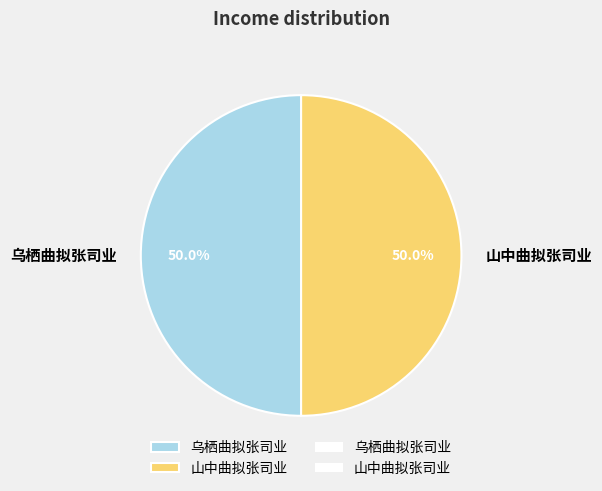

Approximately how many times larger is the value at 山中曲拟张司业 compared to 乌栖曲拟张司业?

1.0